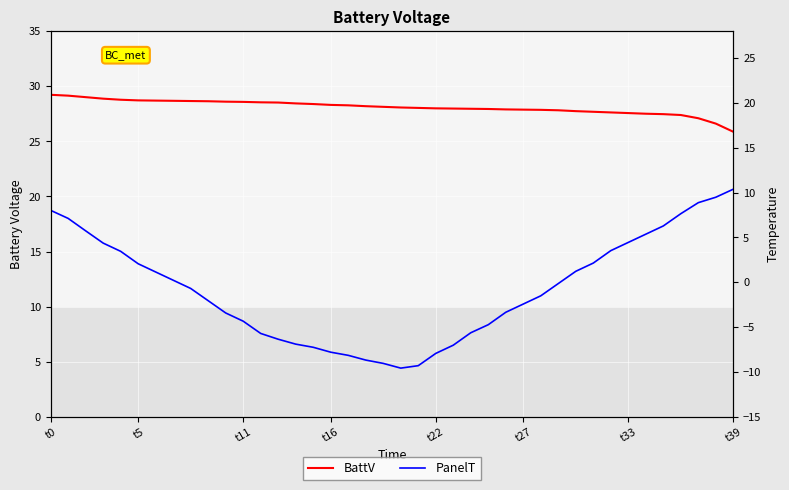

Which series changed the most between 12 and 31?

PanelT